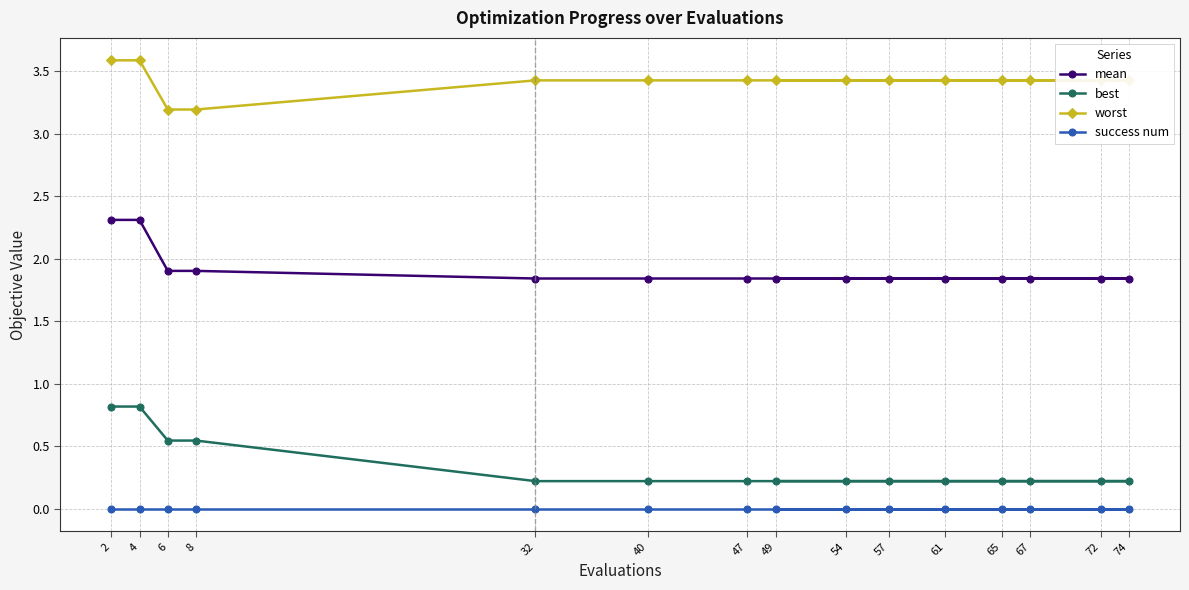

Reading right to left, extract all data points from this chart.

mean: 49=1.8	57=1.8	65=1.8	74=1.8	72=1.8	67=1.8	61=1.8	54=1.8	47=1.8	40=1.8	32=1.8	8=1.9	6=1.9	4=2.3	2=2.3
best: 49=0.2	57=0.2	65=0.2	74=0.2	72=0.2	67=0.2	61=0.2	54=0.2	47=0.2	40=0.2	32=0.2	8=0.5	6=0.5	4=0.8	2=0.8
worst: 49=3.4	57=3.4	65=3.4	74=3.4	72=3.4	67=3.4	61=3.4	54=3.4	47=3.4	40=3.4	32=3.4	8=3.2	6=3.2	4=3.6	2=3.6
success num: 49=0.0	57=0.0	65=0.0	74=0.0	72=0.0	67=0.0	61=0.0	54=0.0	47=0.0	40=0.0	32=0.0	8=0.0	6=0.0	4=0.0	2=0.0